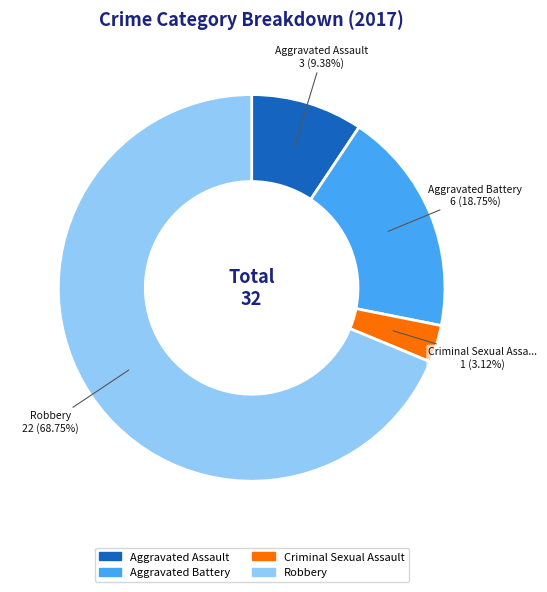

Is it true that Aggravated Assault is 23% of the pie?

False